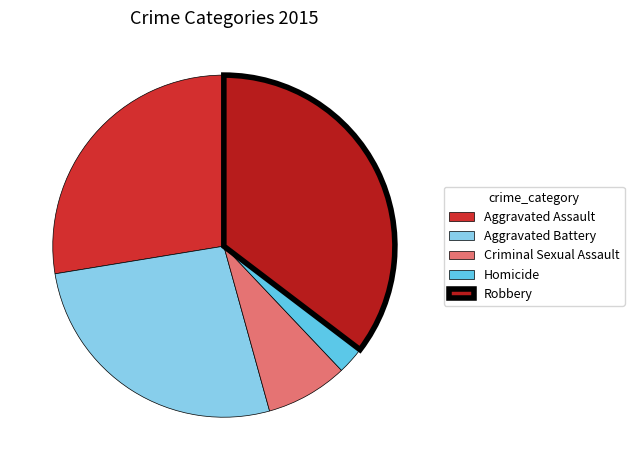

Which has a higher value, Criminal Sexual Assault or Aggravated Assault?

Aggravated Assault